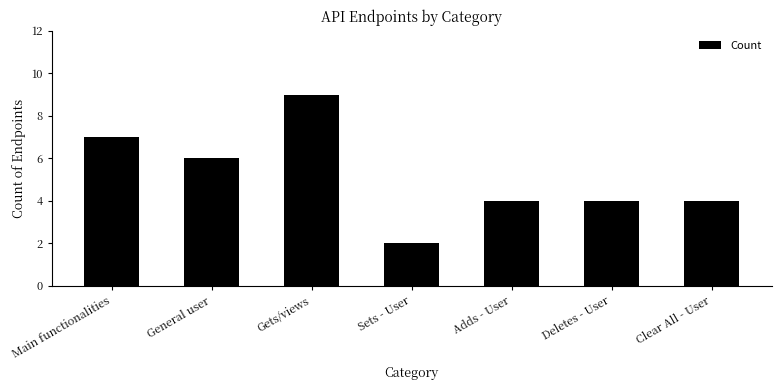

Reading left to right, extract all data points from this chart.

Main functionalities=7	General user=6	Gets/views=9	Sets - User=2	Adds - User=4	Deletes - User=4	Clear All - User=4